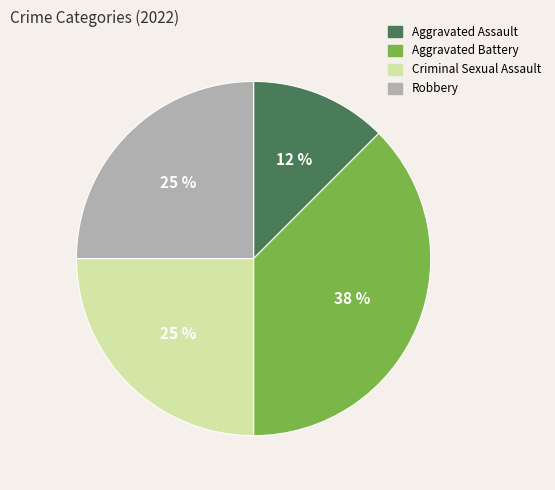

True or false: Criminal Sexual Assault accounts for 16% of the total.

False